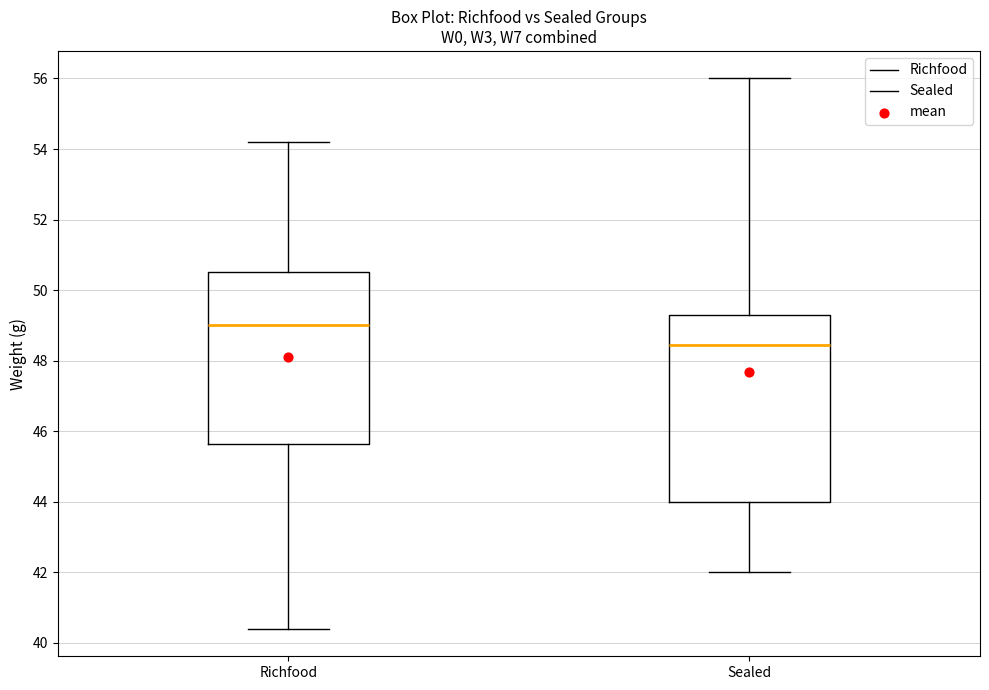

Reading left to right, read every box against the y-axis: the position of its median line, the range the box covers, and the ends of its whiskers. The values are not printed on the chart, so give them approximately, as read against the axis.

Richfood: median 49.0, box 45.6 to 50.6, whiskers 40.4 to 54.2
Sealed: median 48.4, box 44.0 to 49.4, whiskers 42.0 to 56.0